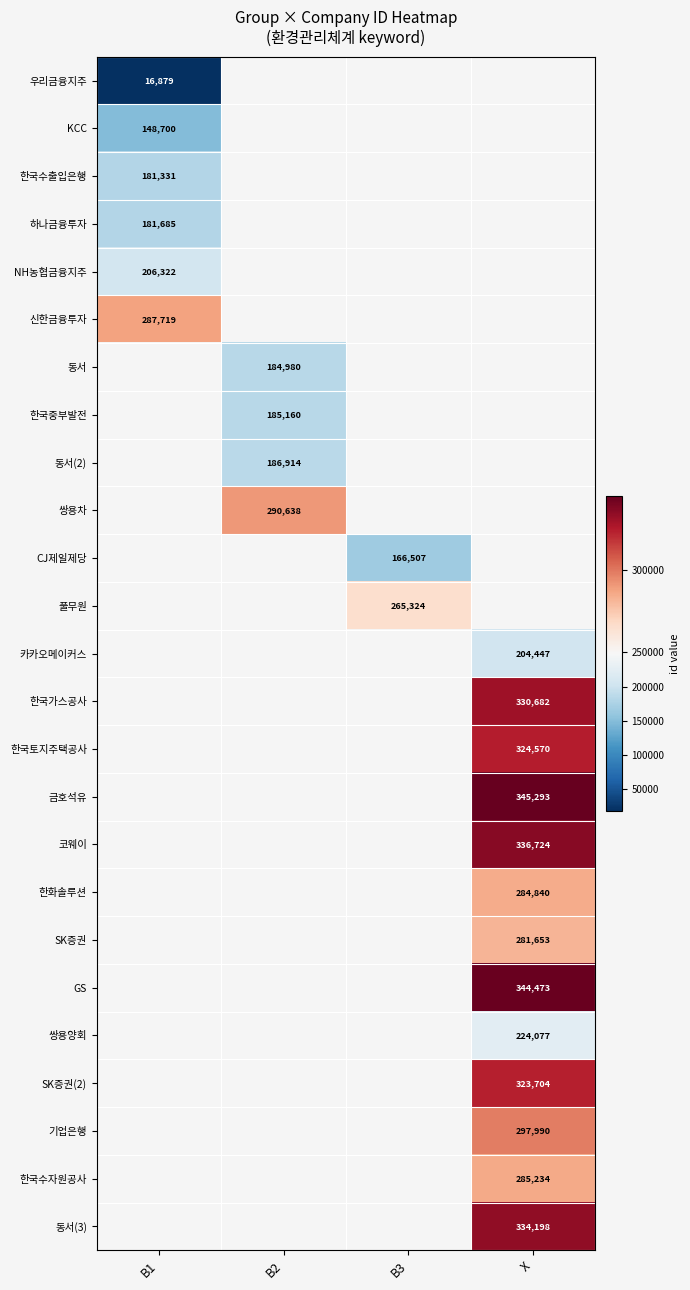

Is the value of 한국수자원공사 at X greater than the value of CJ제일제당 at B3?

Yes